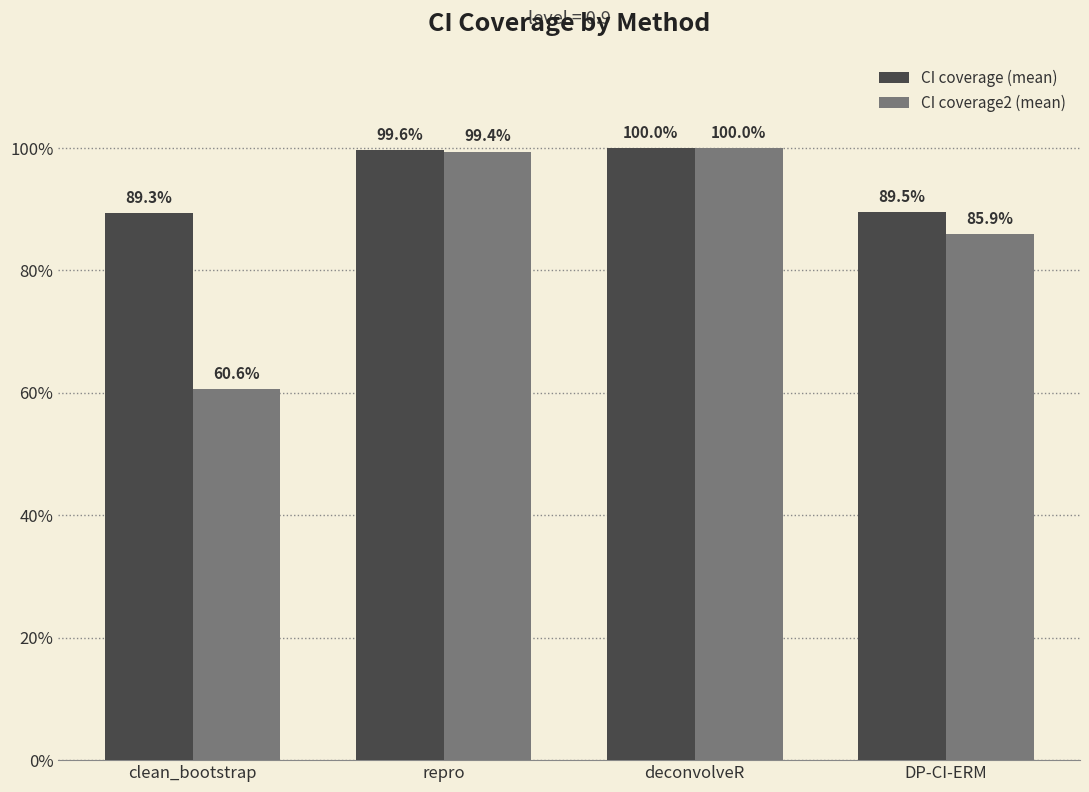

What is the approximate value of CI coverage (mean) at clean_bootstrap?

0.9